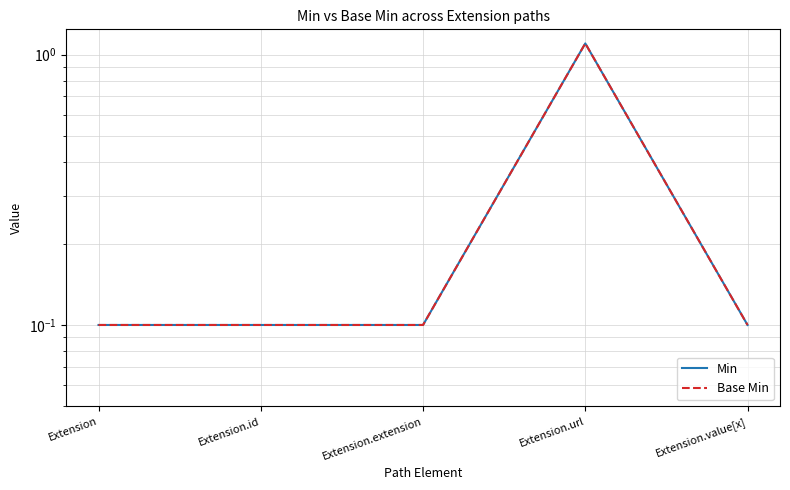

What is the label of the 5th point from the left?

Extension.value[x]